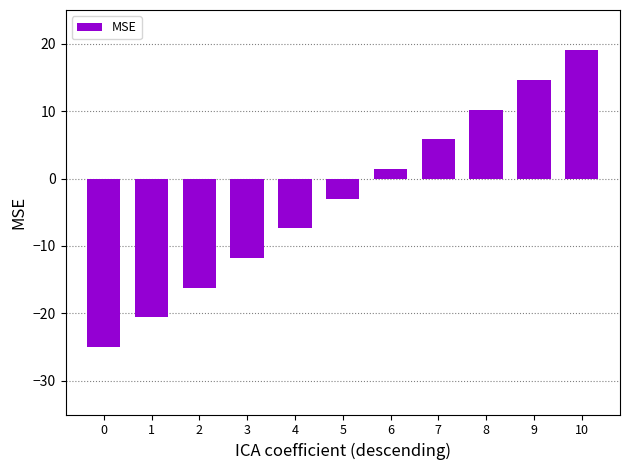

True or false: the data shows 14.6 at 9.

True